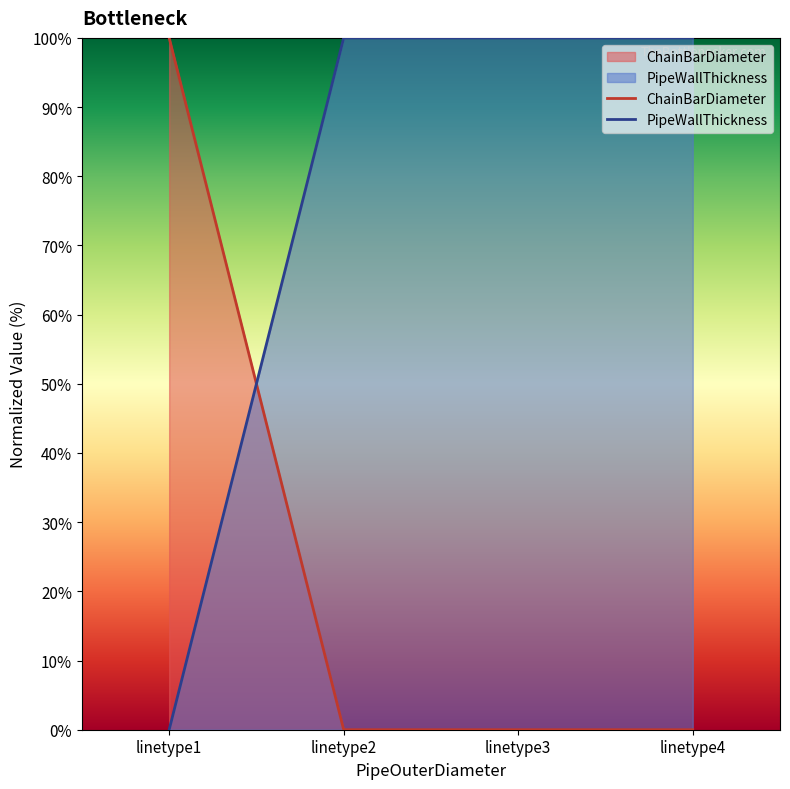

Reading left to right, transcribe all the data shown in this chart.

ChainBarDiameter: 100.0	0.0	0.0	0.0
PipeWallThickness: 0.0	100.0	100.0	100.0